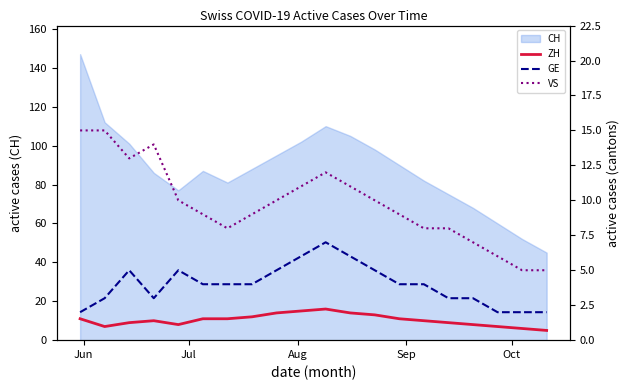

How many lines are shown in the chart?

3